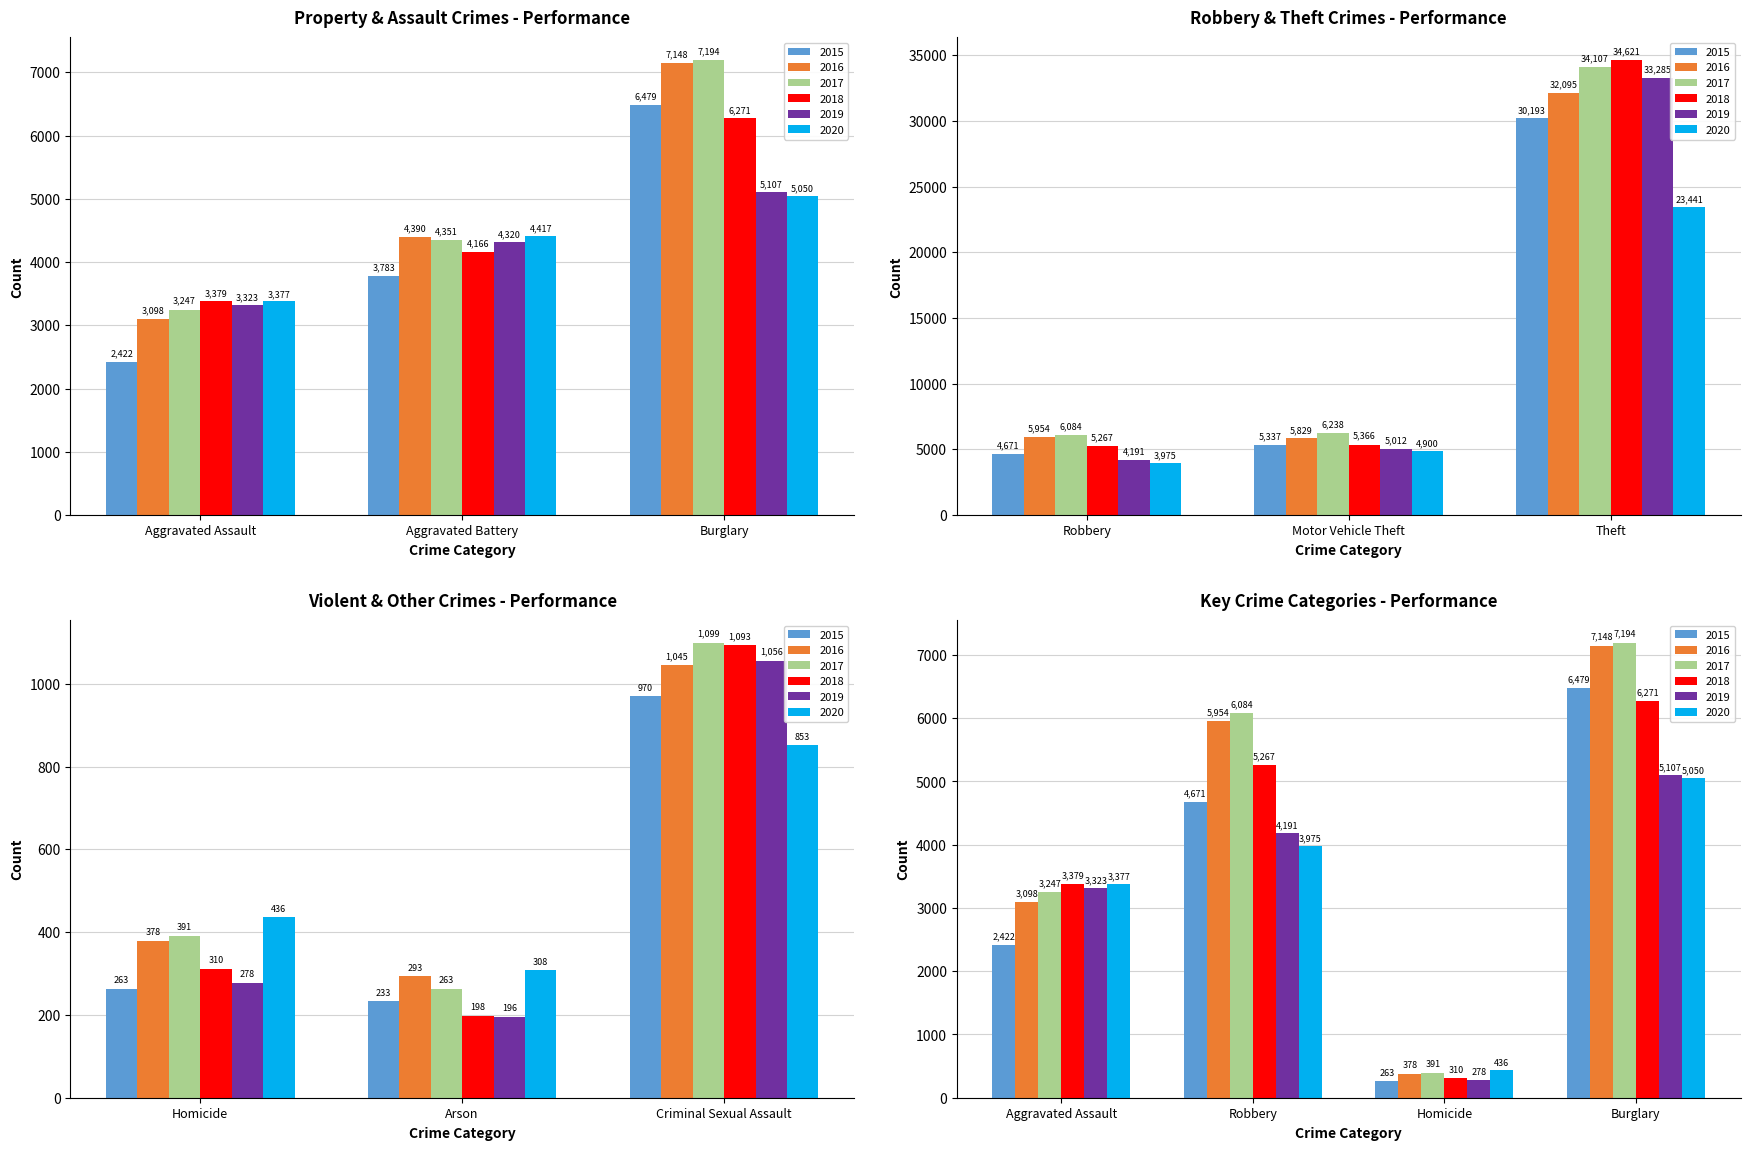

Which has a higher value, Homicide or Robbery?

Robbery